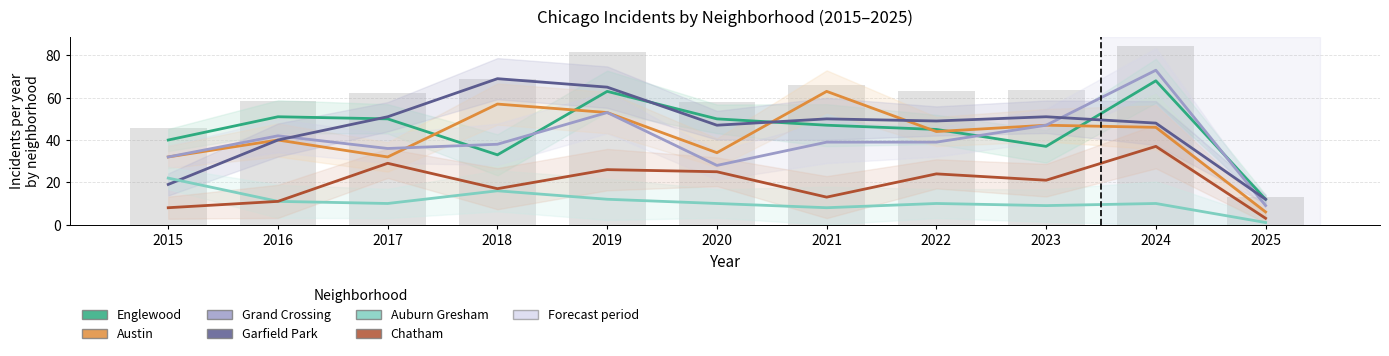

What are all the series names shown in the legend?

Englewood, Austin, Grand Crossing, Garfield Park, Auburn Gresham, Chatham